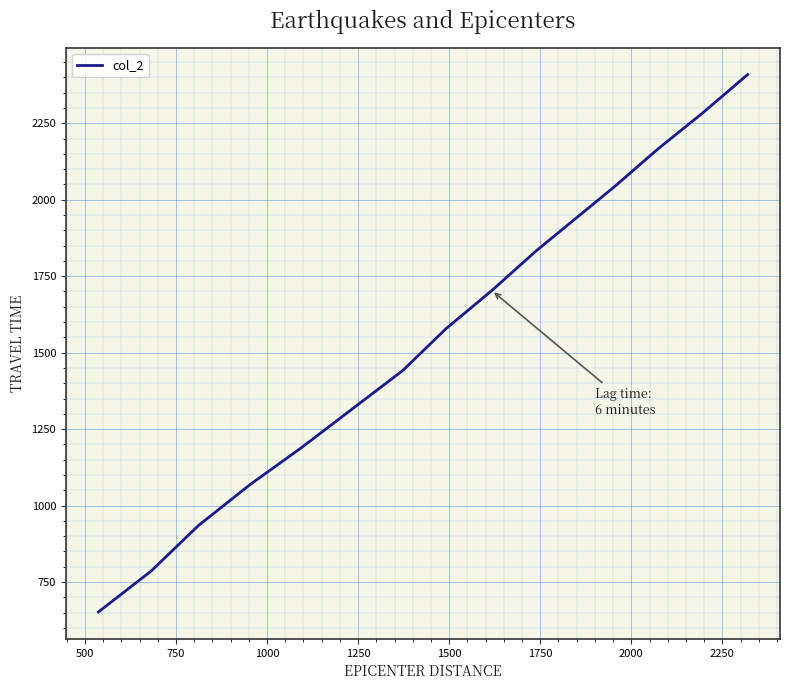

What is the difference between the maximum and minimum values?

1757